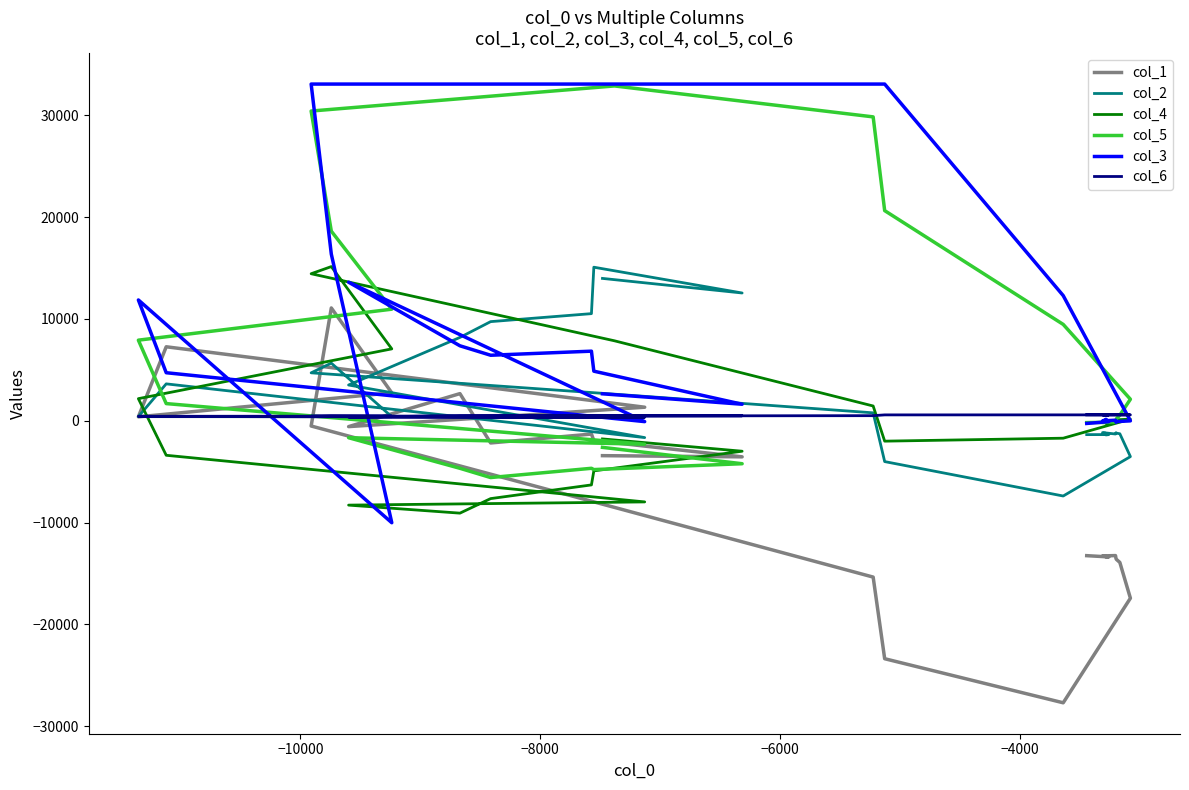

Which series has the largest range (max minus min)?

col_3